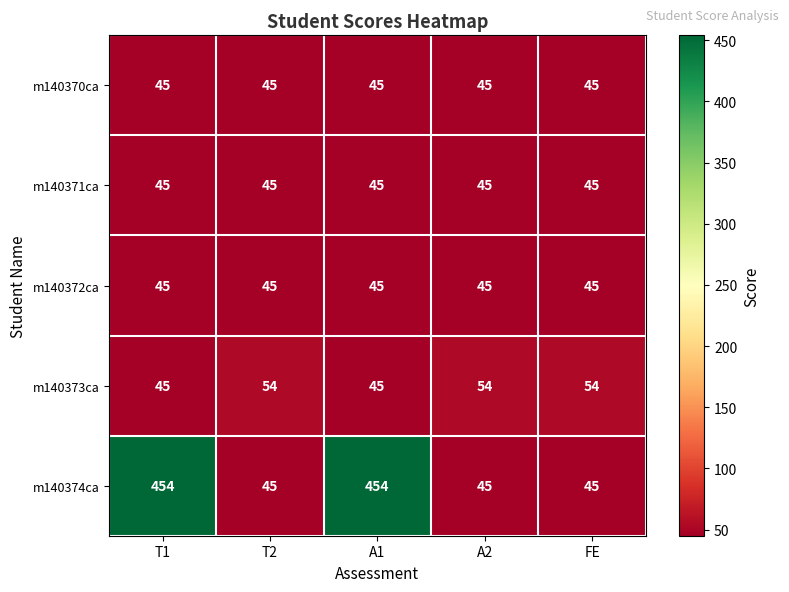

Count the number of data series in this chart.

5